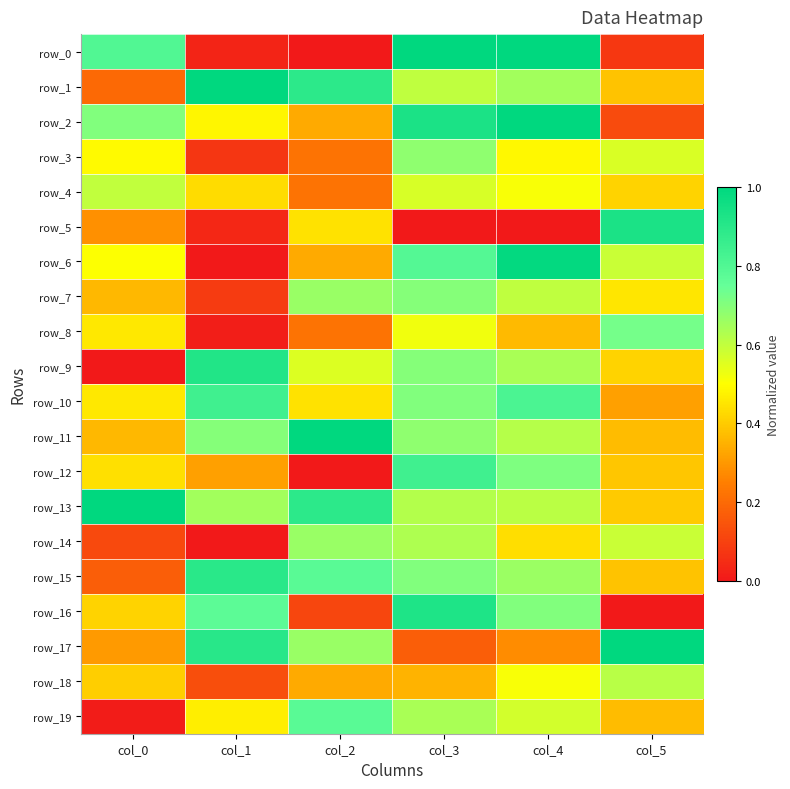

At which label is row_10 closest to 0?

col_5